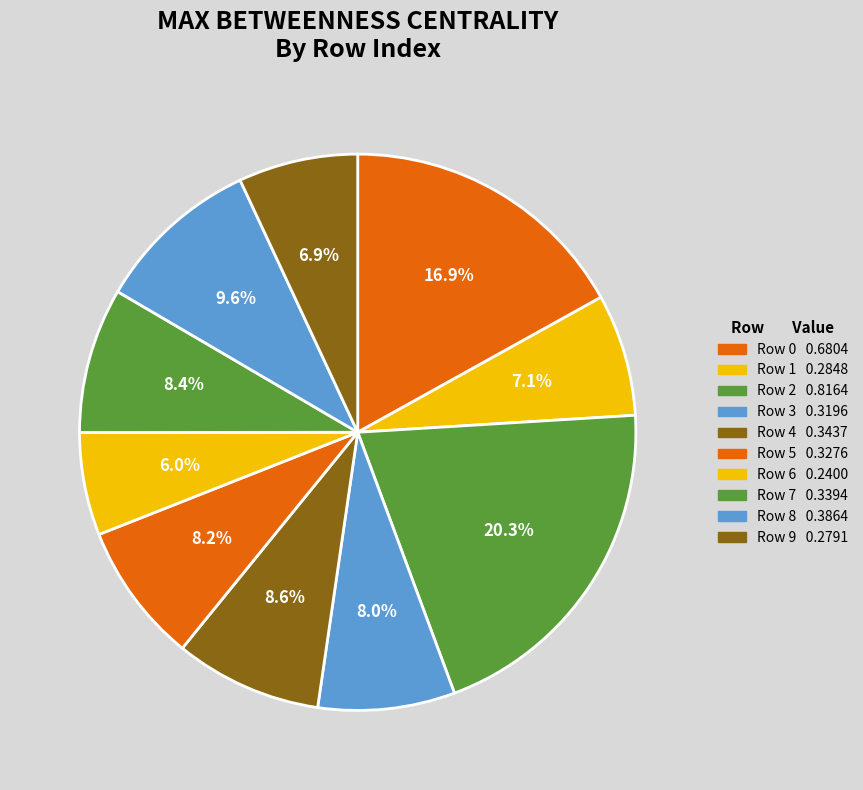

Rank the categories by value from highest to lowest.

Row 2, Row 0, Row 8, Row 4, Row 7, Row 5, Row 3, Row 1, Row 9, Row 6